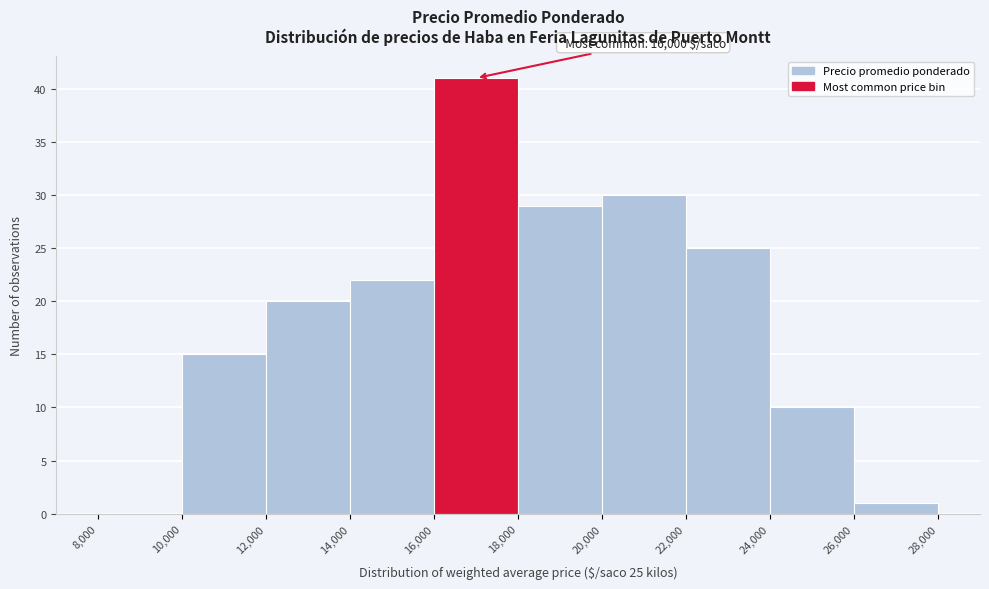

Over which range of the x-axis is the bar tallest?

16,000 to 18,000